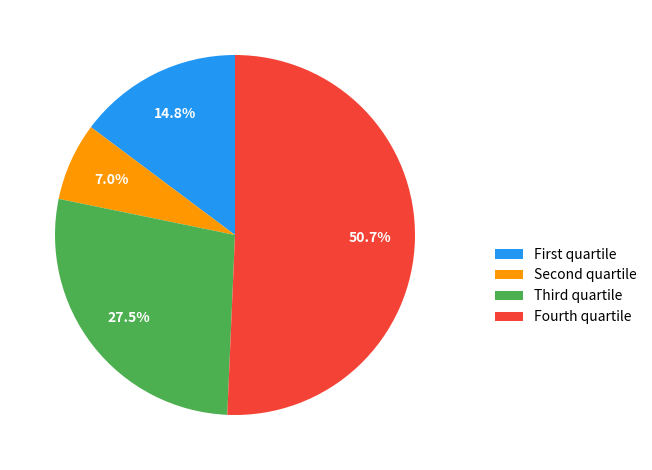

What is the smallest slice in the pie chart?

Second quartile